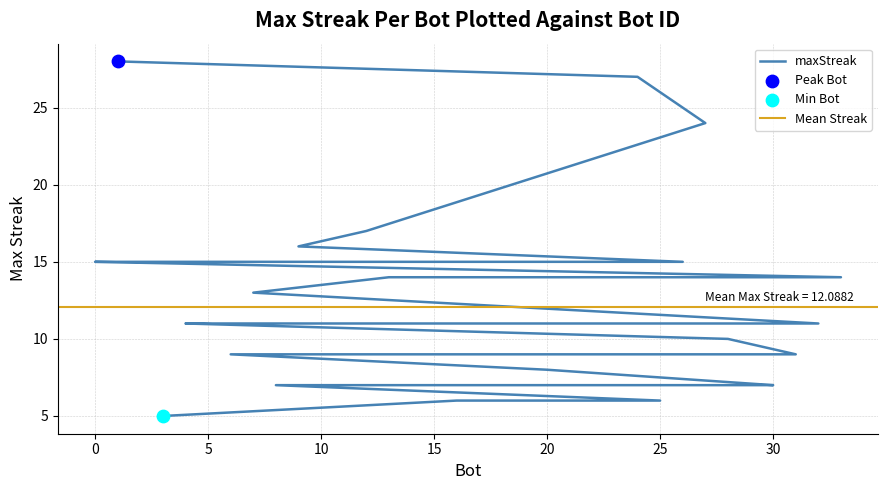

What is the ratio of the value at 18 to the value at 24?

0.3